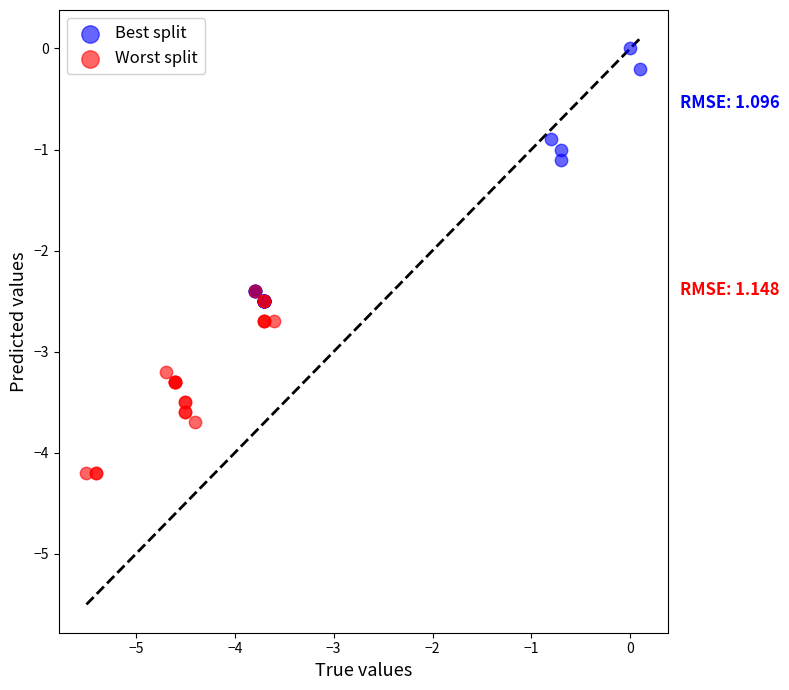

Which series reaches the minimum Y coordinate?

Worst split